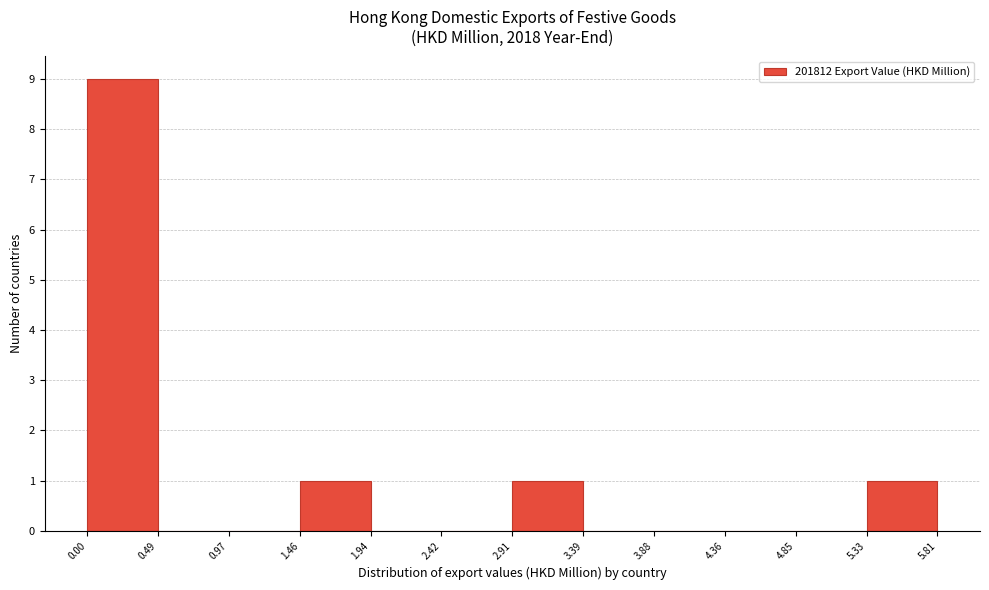

What is the height of the bar covering 0.00 to 0.49 on the x-axis? The values are not printed on the chart, so give them approximately, as read against the axis.

9